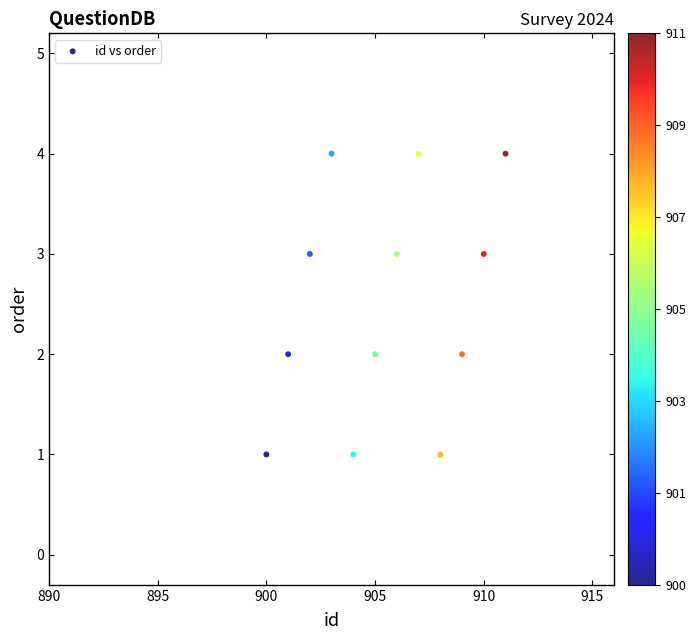

What is the average X value?

906